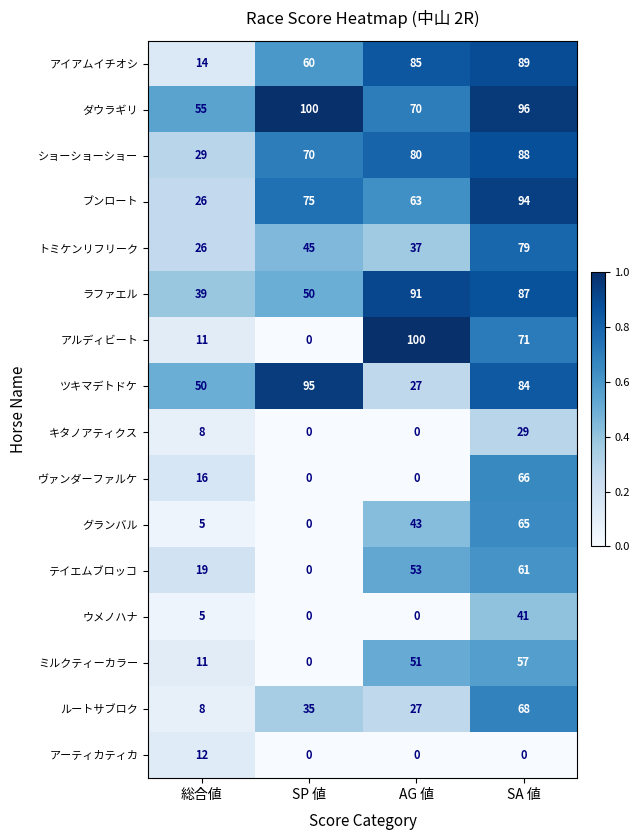

Which series has the largest total across all categories?

ダウラギリ